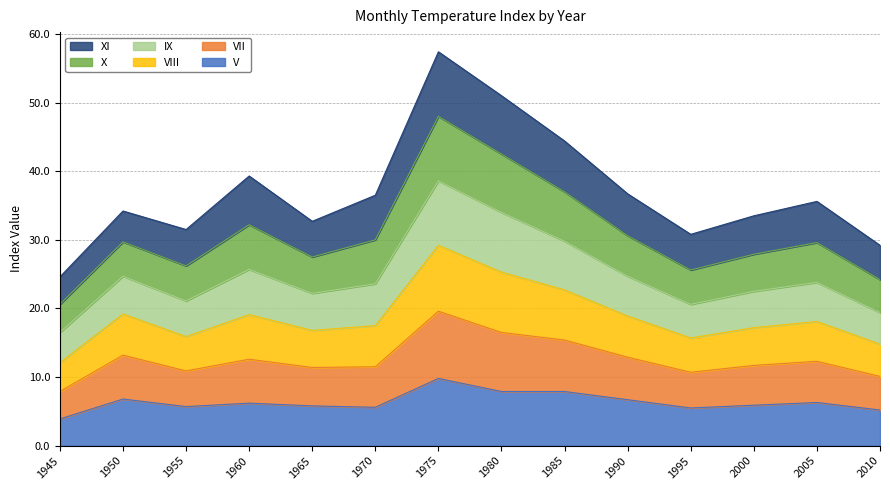

Does the chart have visible grid lines?

Yes